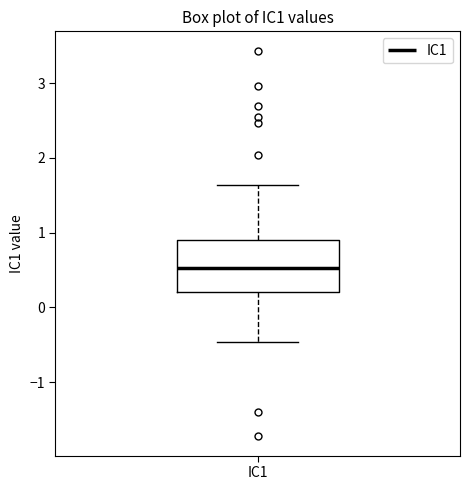

Transcribe this box plot: give where the median line is, the range the box spans, and where the two whiskers end, as read against the y-axis. The values are not printed on the chart, so give them approximately, as read against the axis.

median 0.5, box 0.2 to 0.9, whiskers -0.5 to 1.6